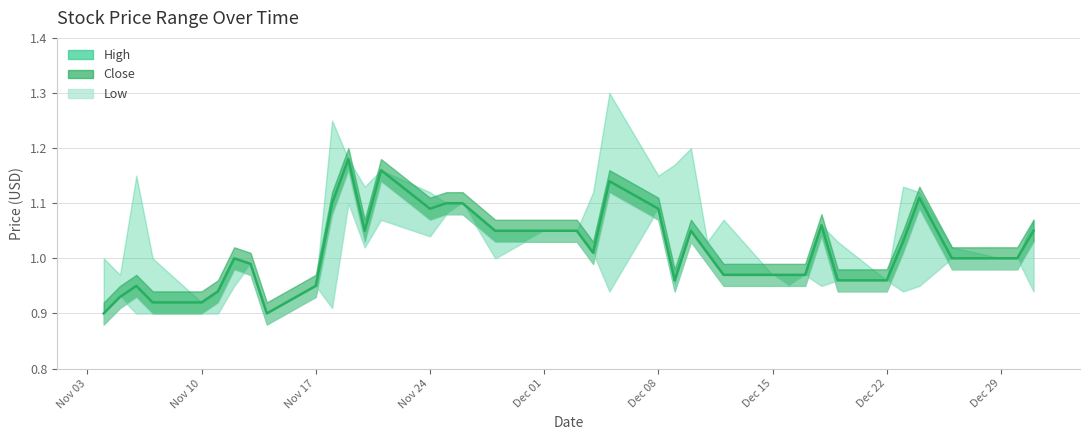

At which category is the sum across all series the highest?

2014-11-19